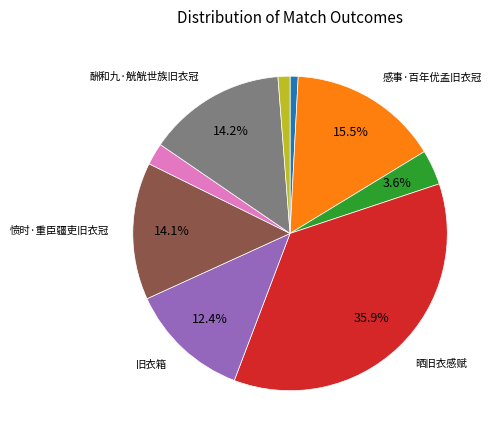

Does any single category account for the majority?

No